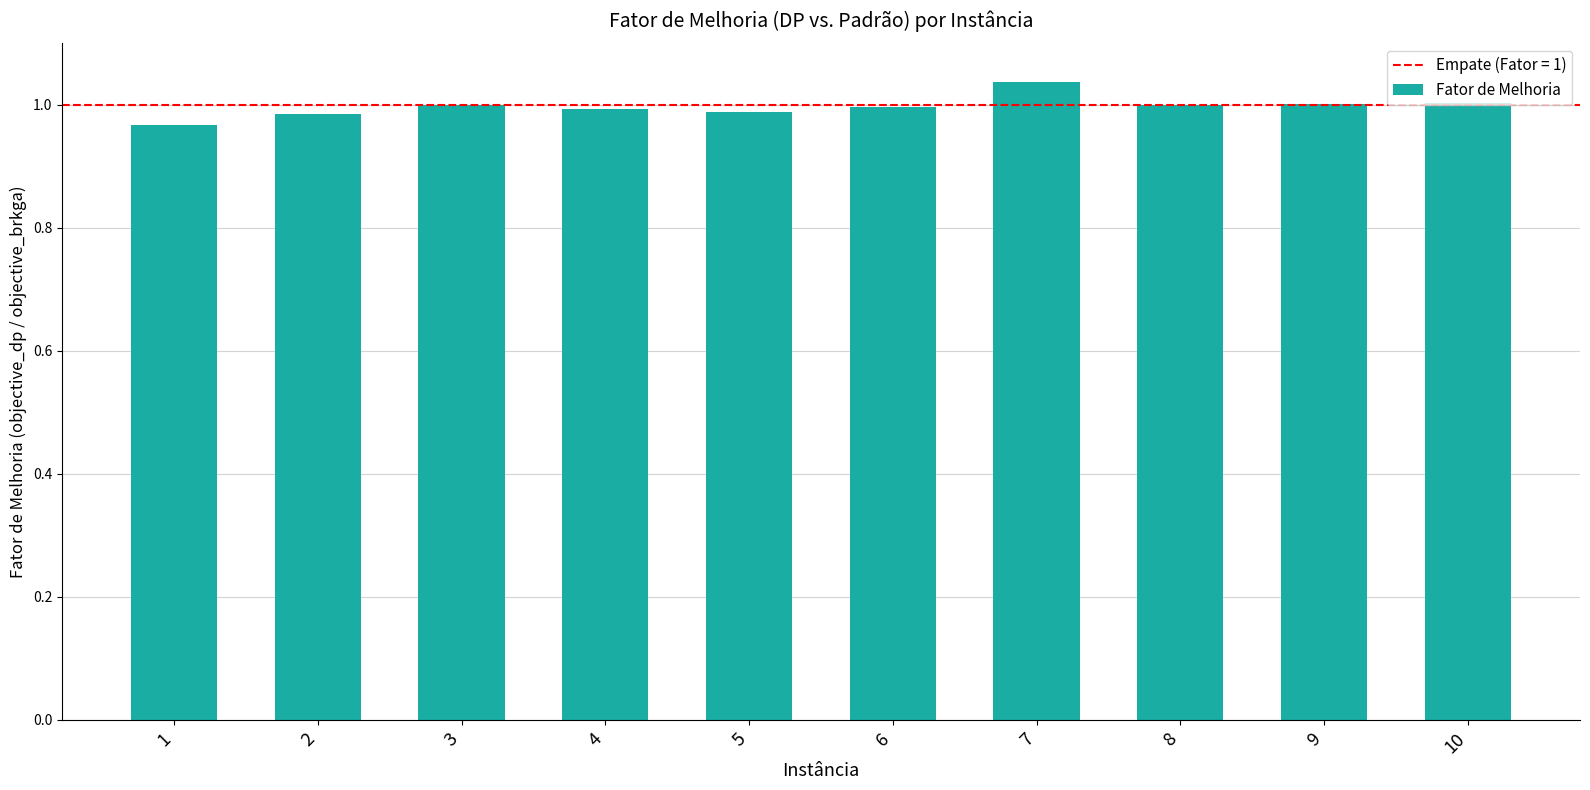

Which label corresponds to the largest value in the chart?

7